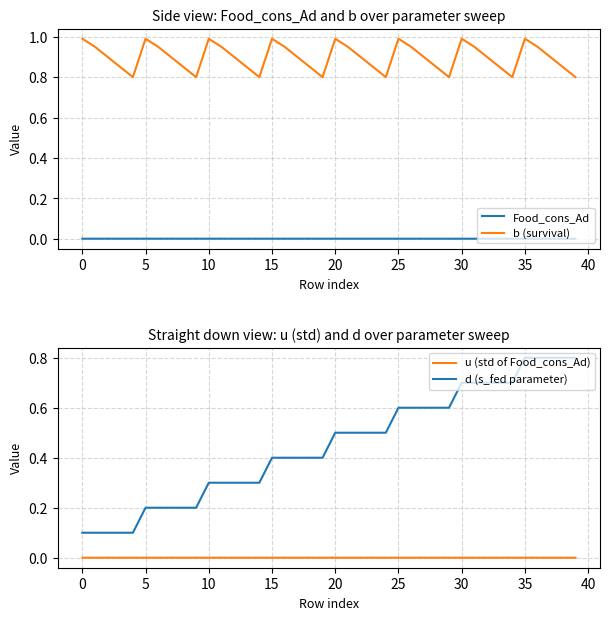

True or false: b (survival) and Food_cons_Ad intersect in this chart.

False